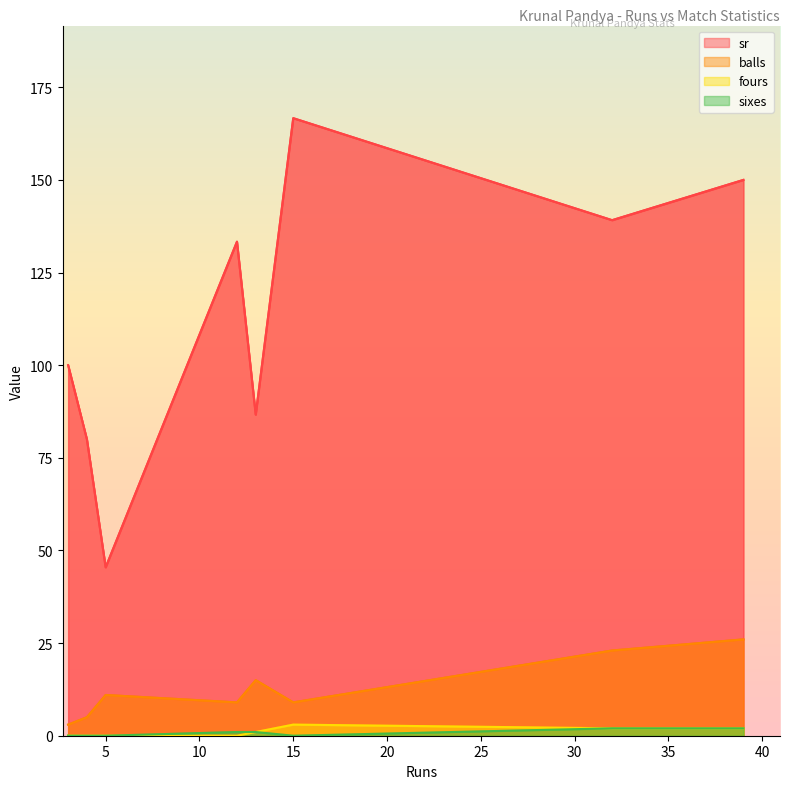

Is it true that sixes equals 0.7 at 3?

False